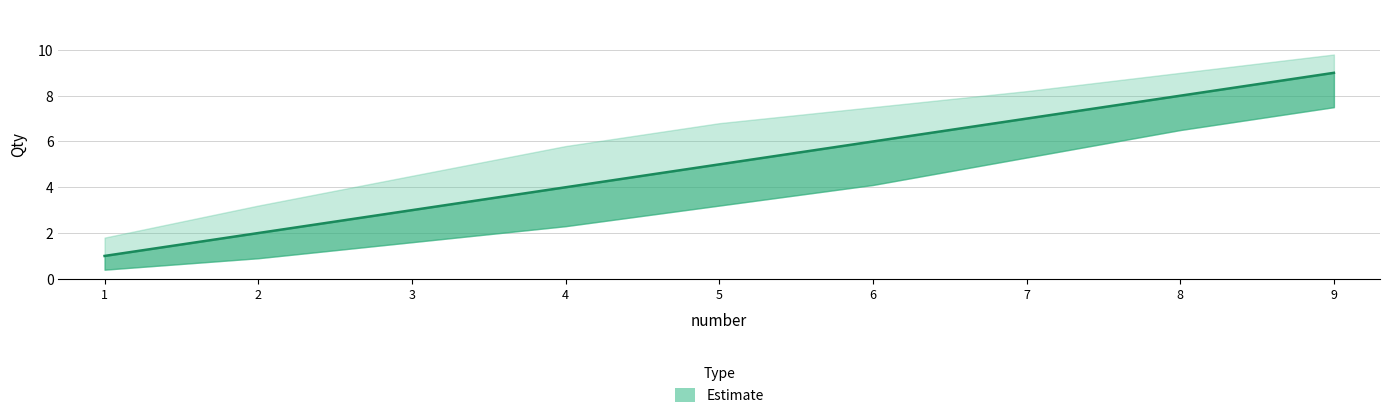

At which category is the sum across all series the highest?

9